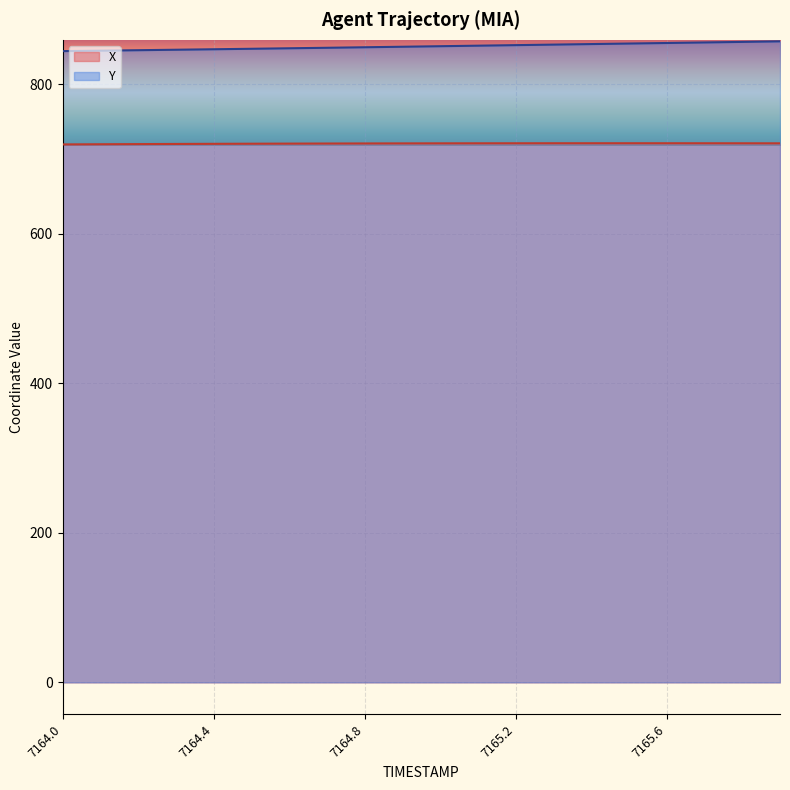

True or false: Y and X intersect in this chart.

False